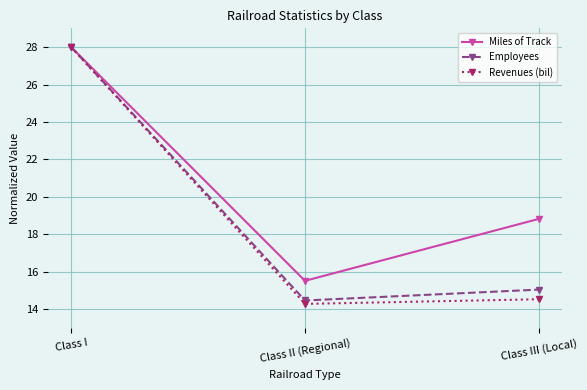

List the labels in order of Miles of Track value, largest first.

Class I, Class III (Local), Class II (Regional)